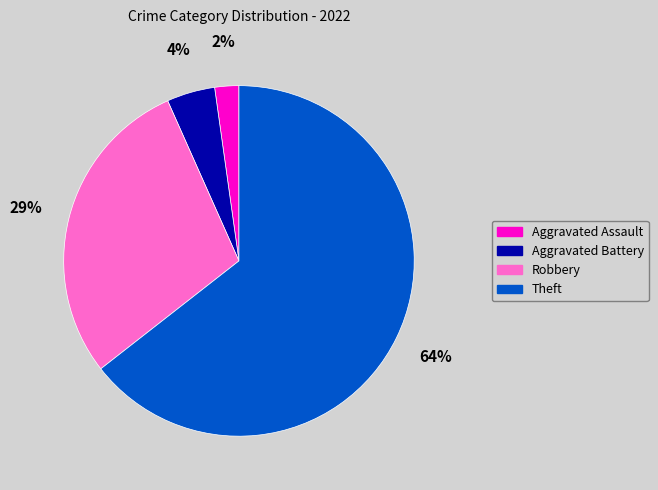

What is the smallest slice in the pie chart?

Aggravated Assault